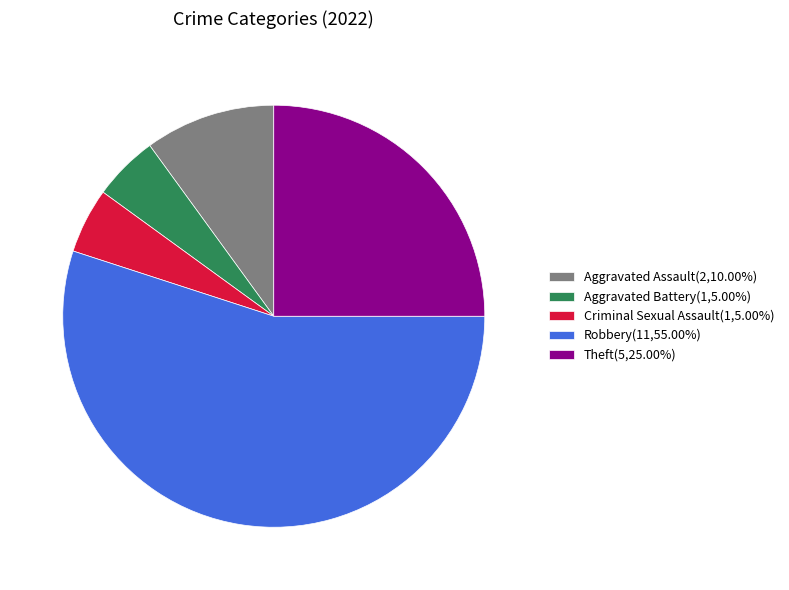

Combined, do Aggravated Battery and Robbery account for over 50%?

Yes